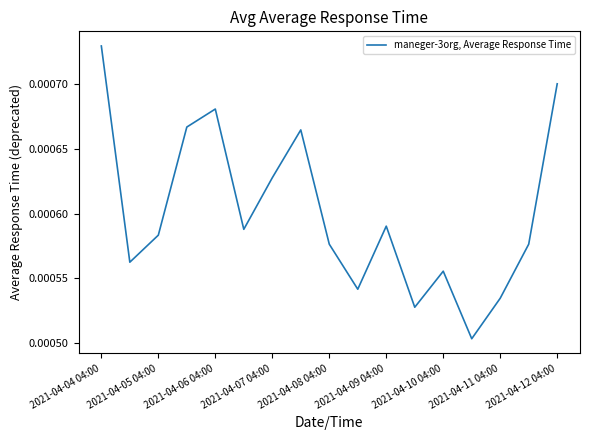

Is this an area chart (filled region under the line)?

No